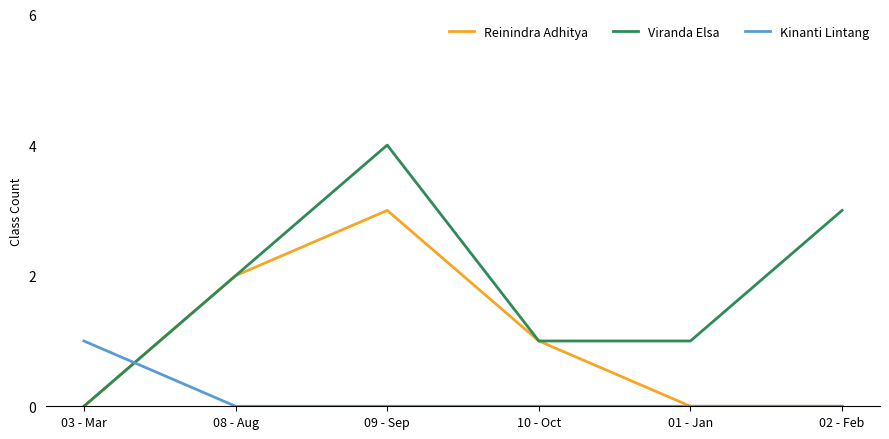

Between 08 - Aug and 09 - Sep, which series saw the biggest shift?

Viranda Elsa